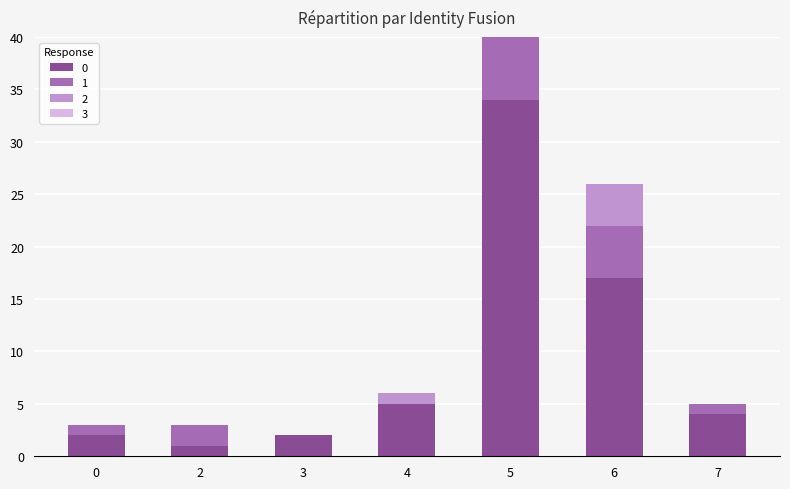

How many groups of bars are there?

7